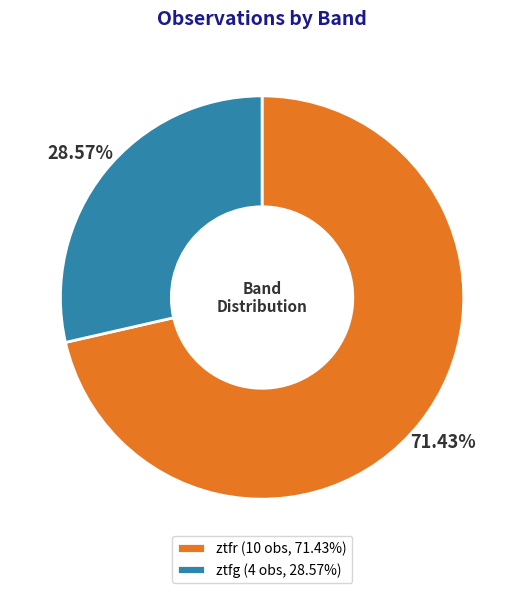

How many slices are in this pie chart?

2